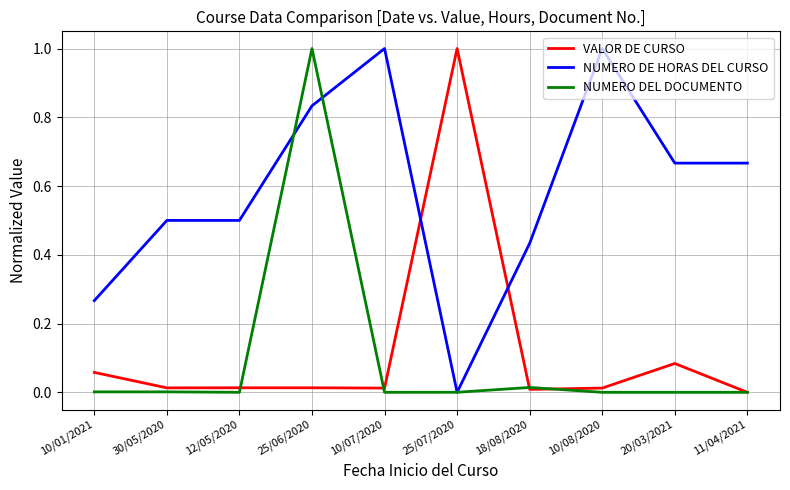

How many lines are shown in the chart?

3